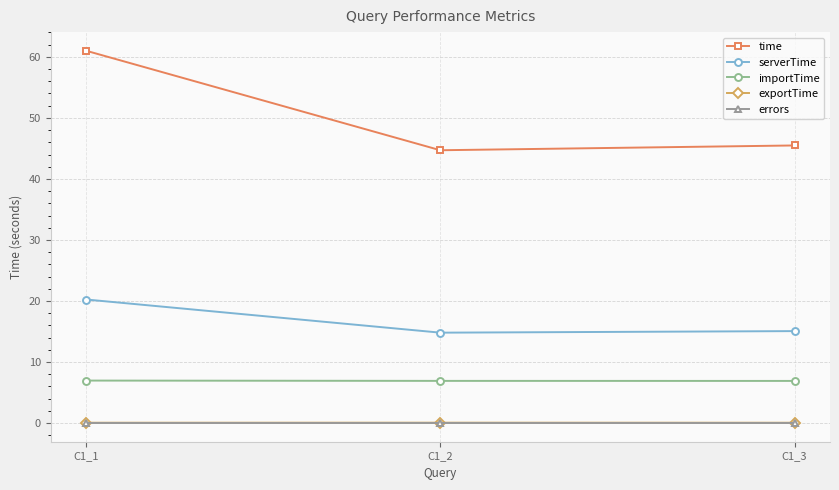

Is the value of serverTime at C1_1 greater than the value of time at C1_3?

No